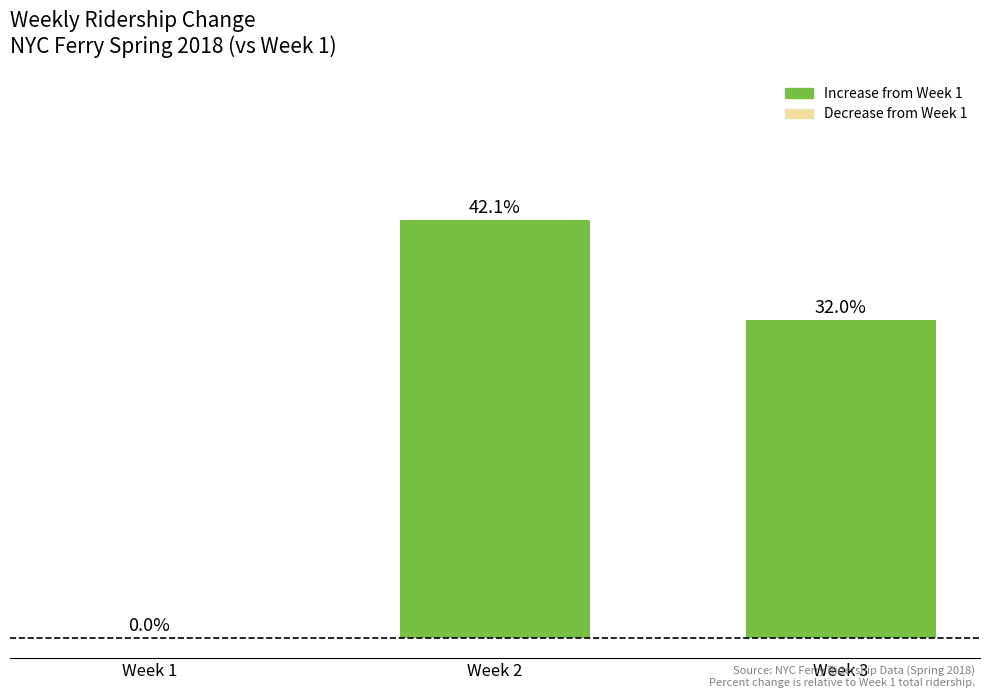

Which has a higher value, Week 2 or Week 3?

Week 2